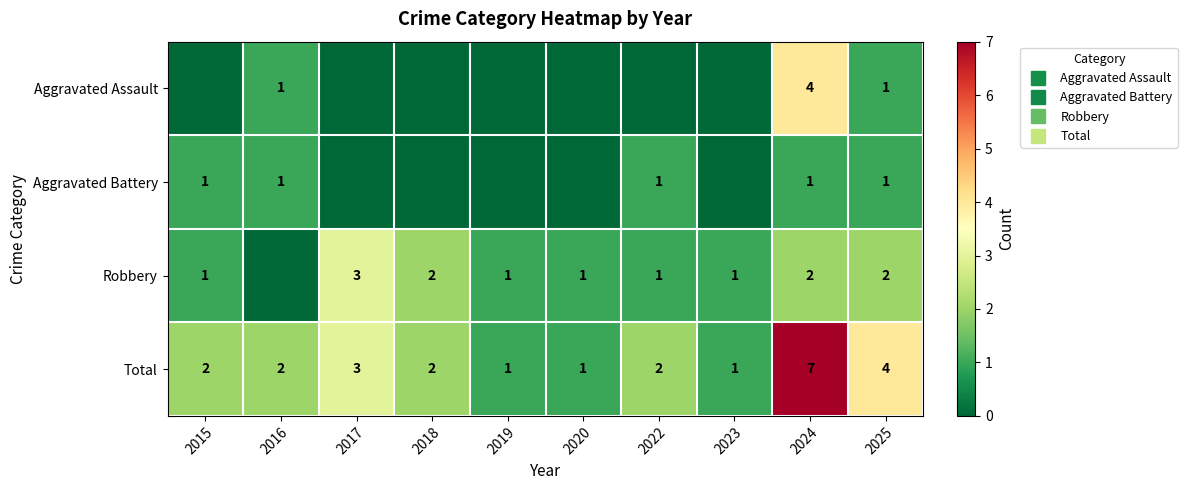

Where is Aggravated Assault nearest to the value 2?

2016